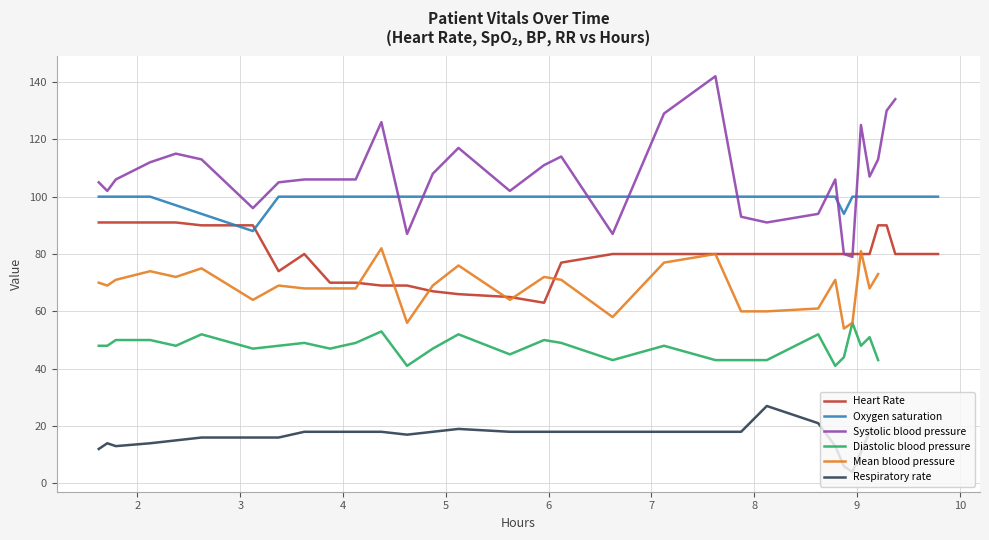

What is the sum of the Respiratory rate values at 21 and 25?

24